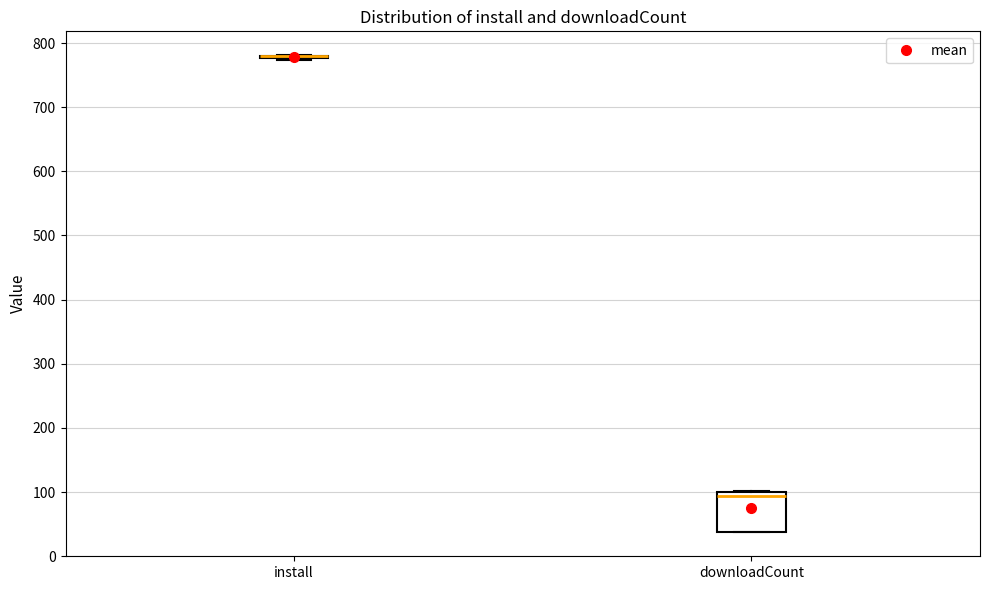

Which box is the tallest, from its lower edge to its upper edge?

downloadCount